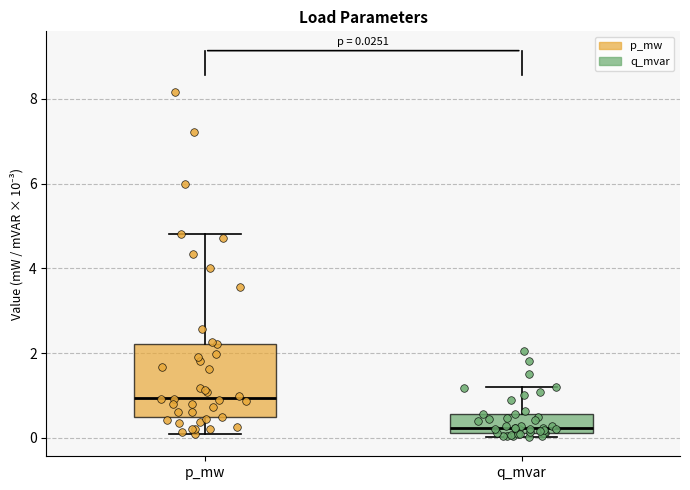

Comparing the boxes themselves (not the whiskers), which one is the tallest?

p_mw